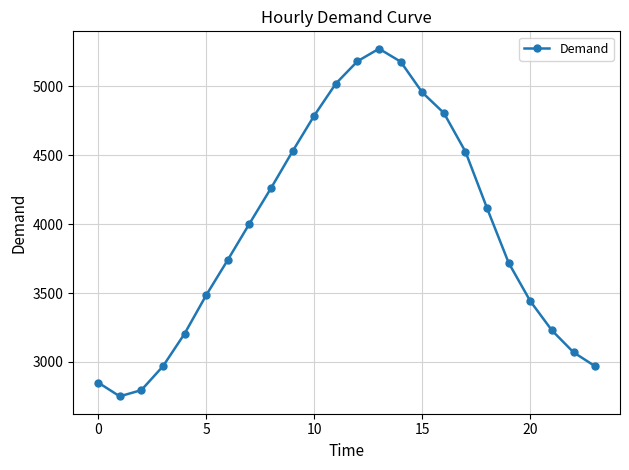

What is the minimum value shown in the chart?

2751